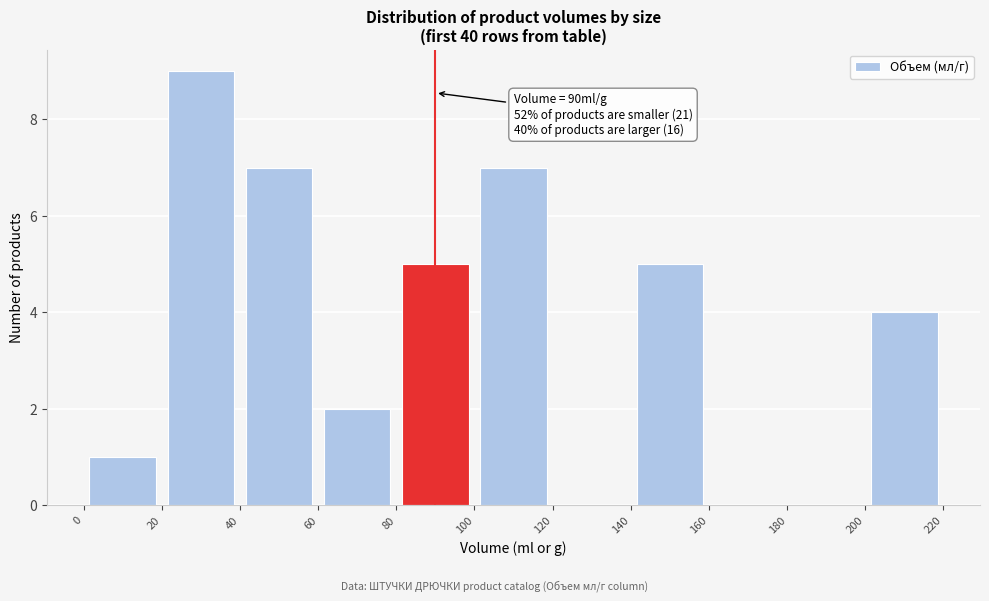

Over which range of the x-axis is the bar tallest?

20 to 40